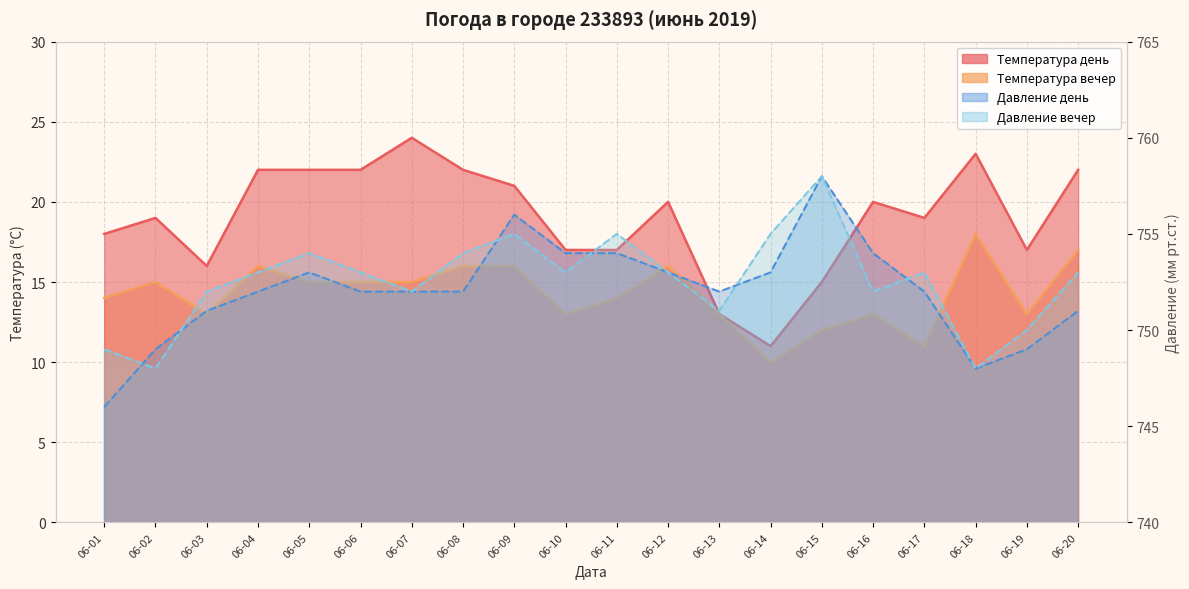

What is the maximum value for Температура день?

24